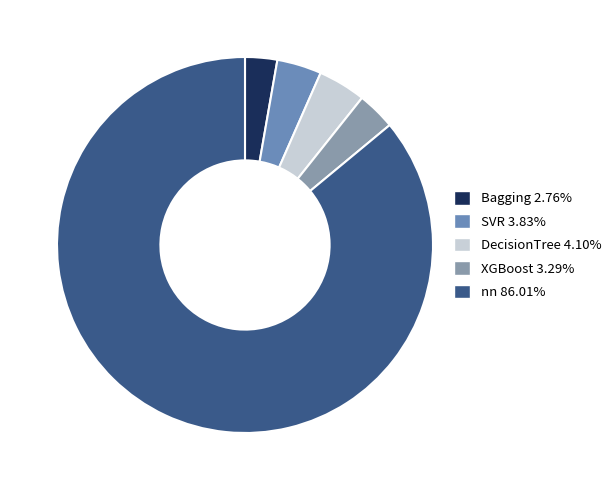

How many slices are in this pie chart?

5